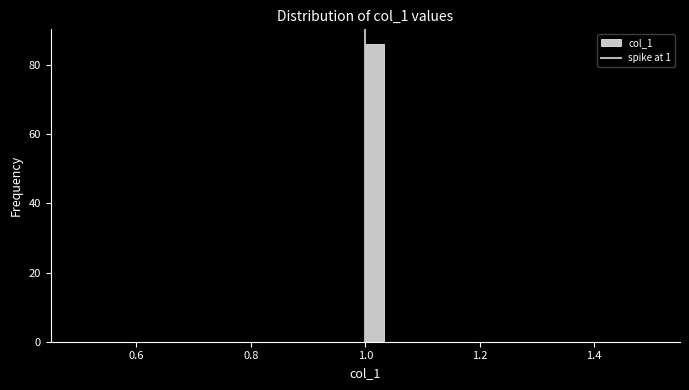

Around what value on the x-axis is the tallest bar? Give the approximate position of its centre, as read against the axis.

1.02